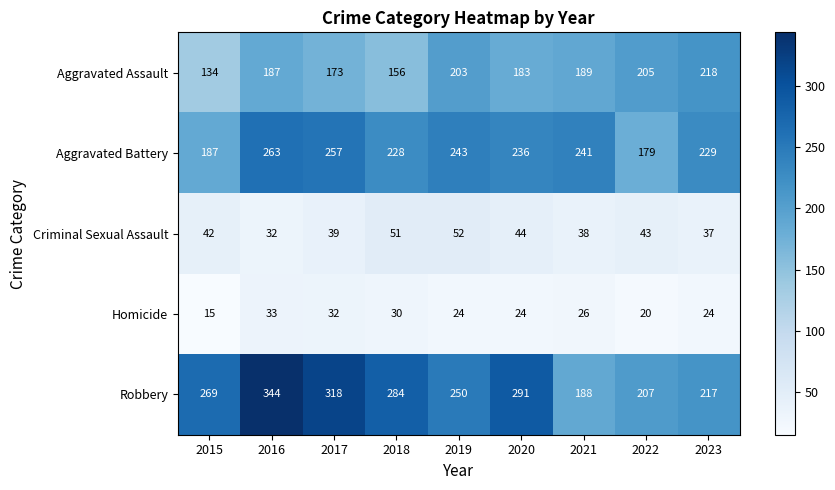

What is the difference between the maximum and minimum values in the Homicide series?

18